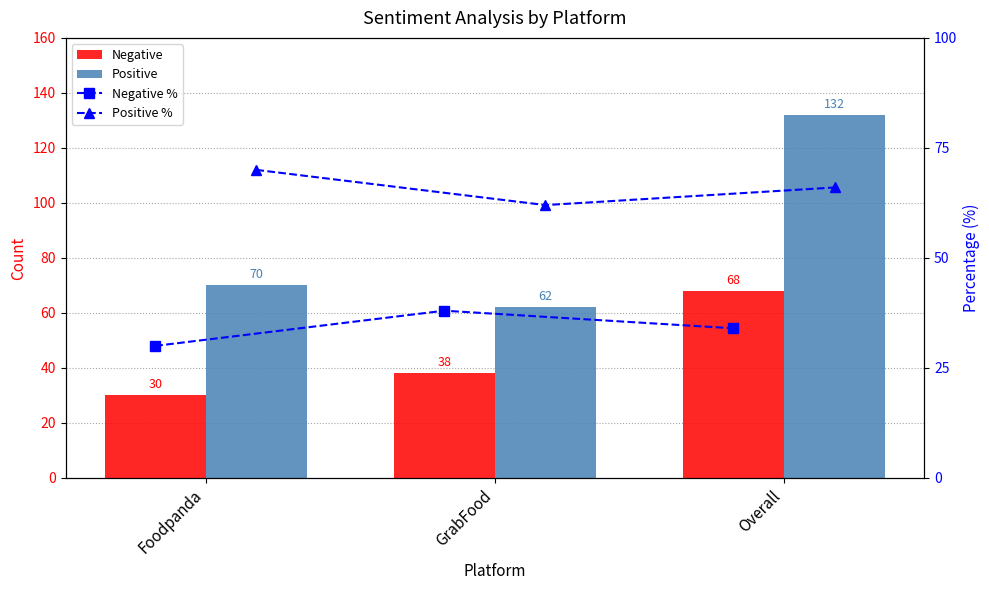

The value of Negative % at Overall is 34. True or false?

True